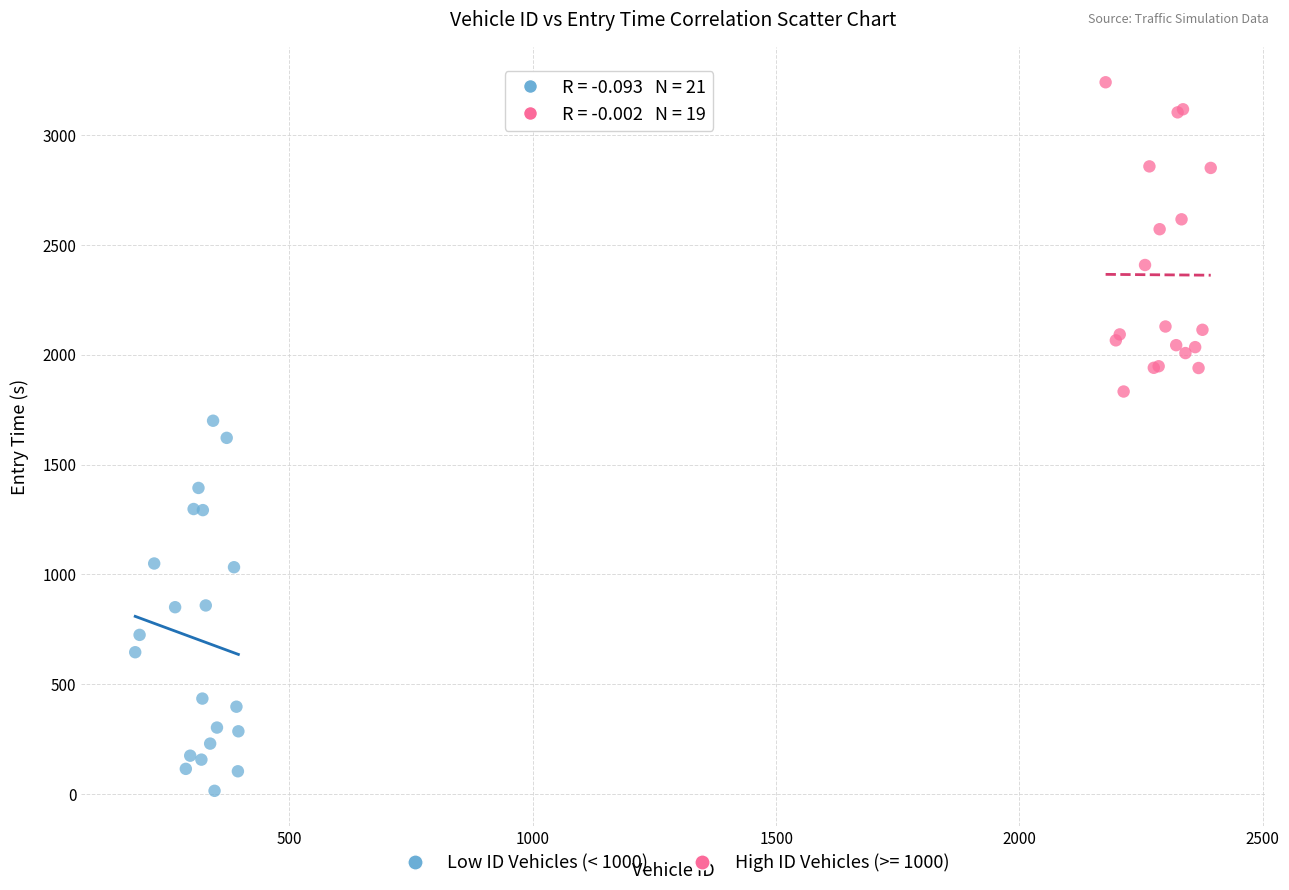

Which series contains the lowest Y value?

Low ID Vehicles (< 1000)